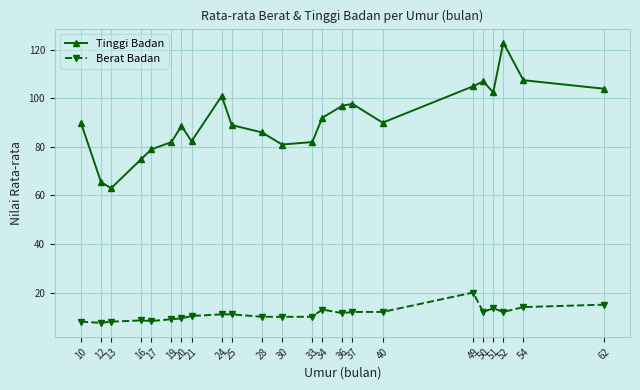

Is this an area chart (filled region under the line)?

No